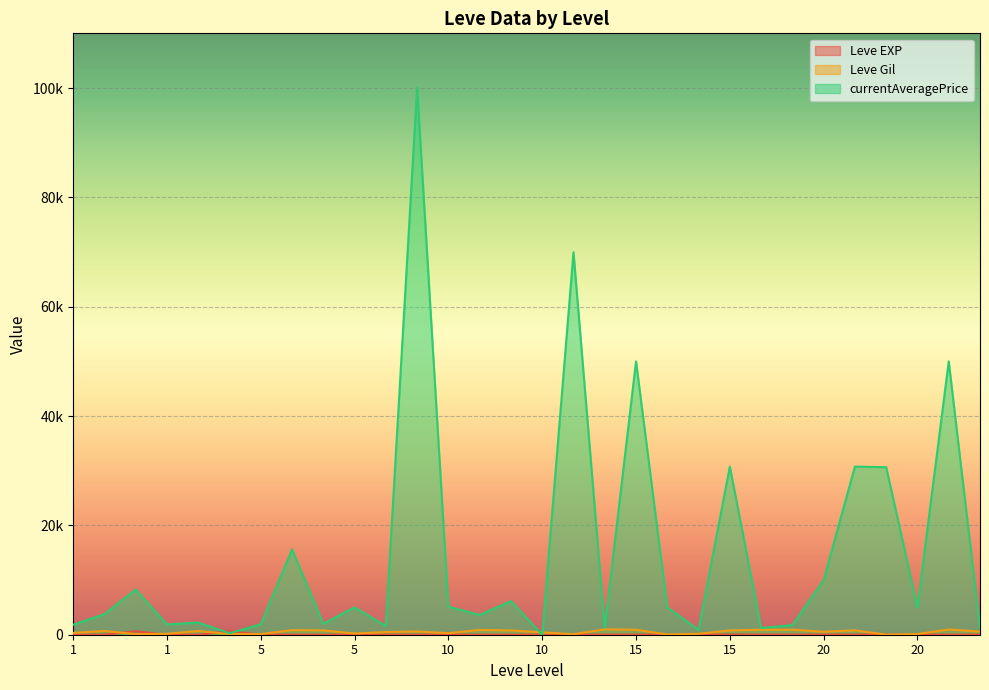

What is the value of the currentAveragePrice point at the 4th from the left?

1820